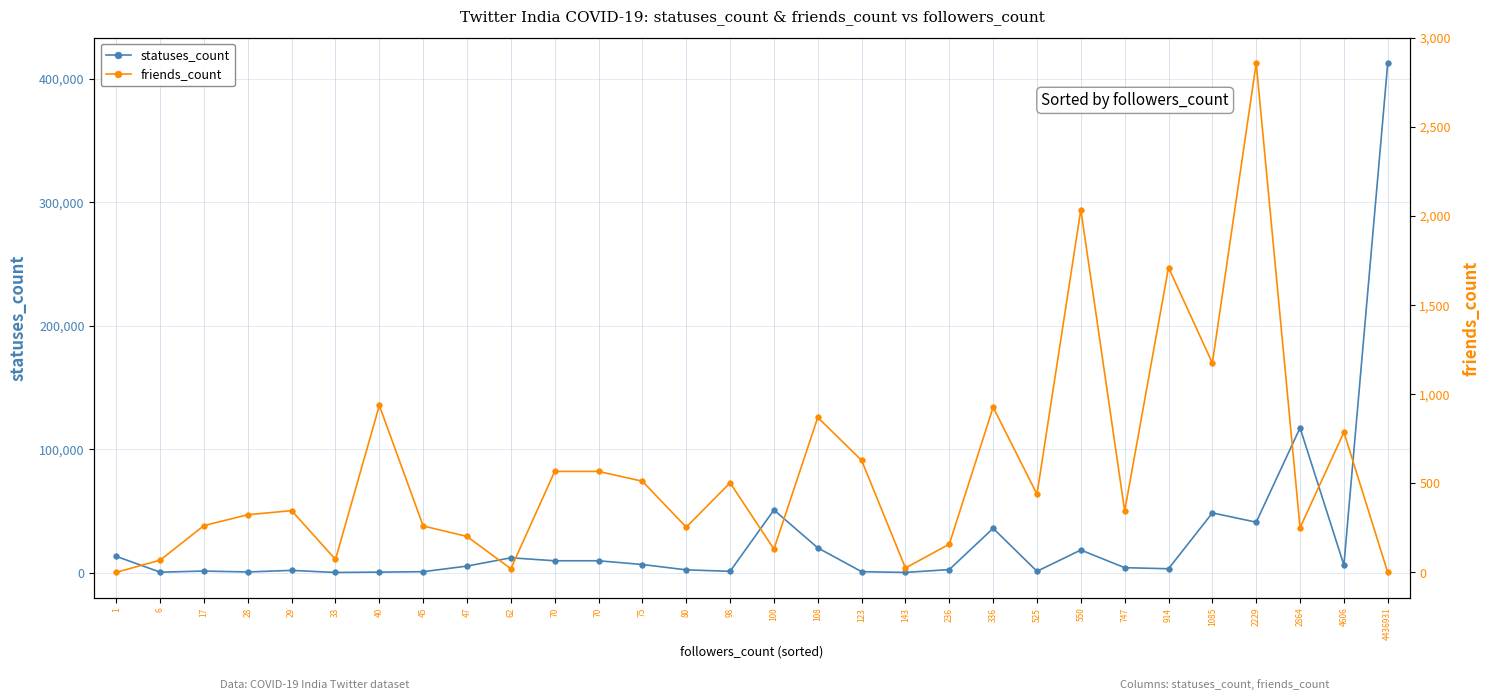

What is the total value across all series at 40?

1346